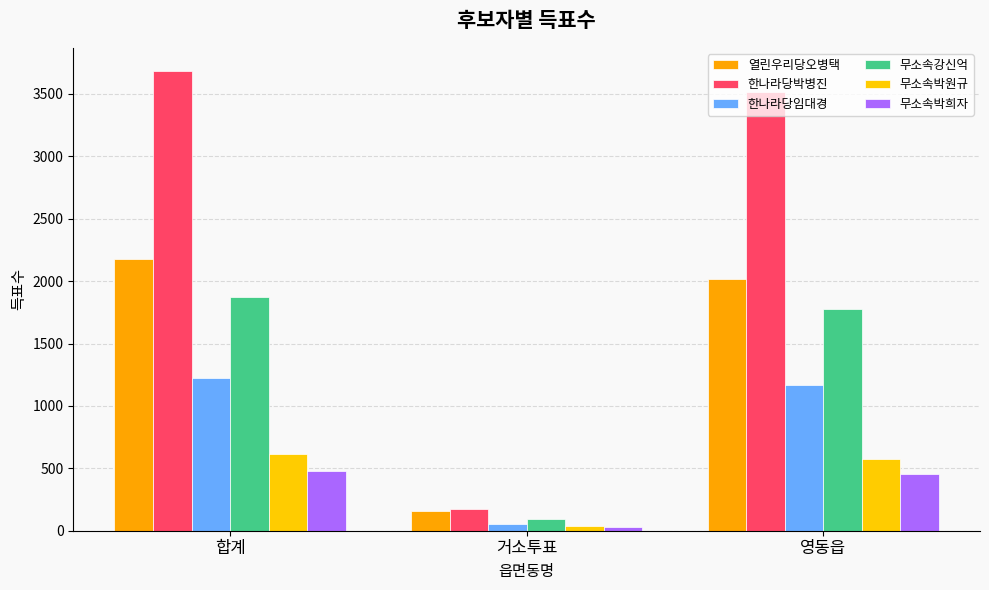

What is the difference between the second highest and minimum values in the 한나라당박병진 series?

3343